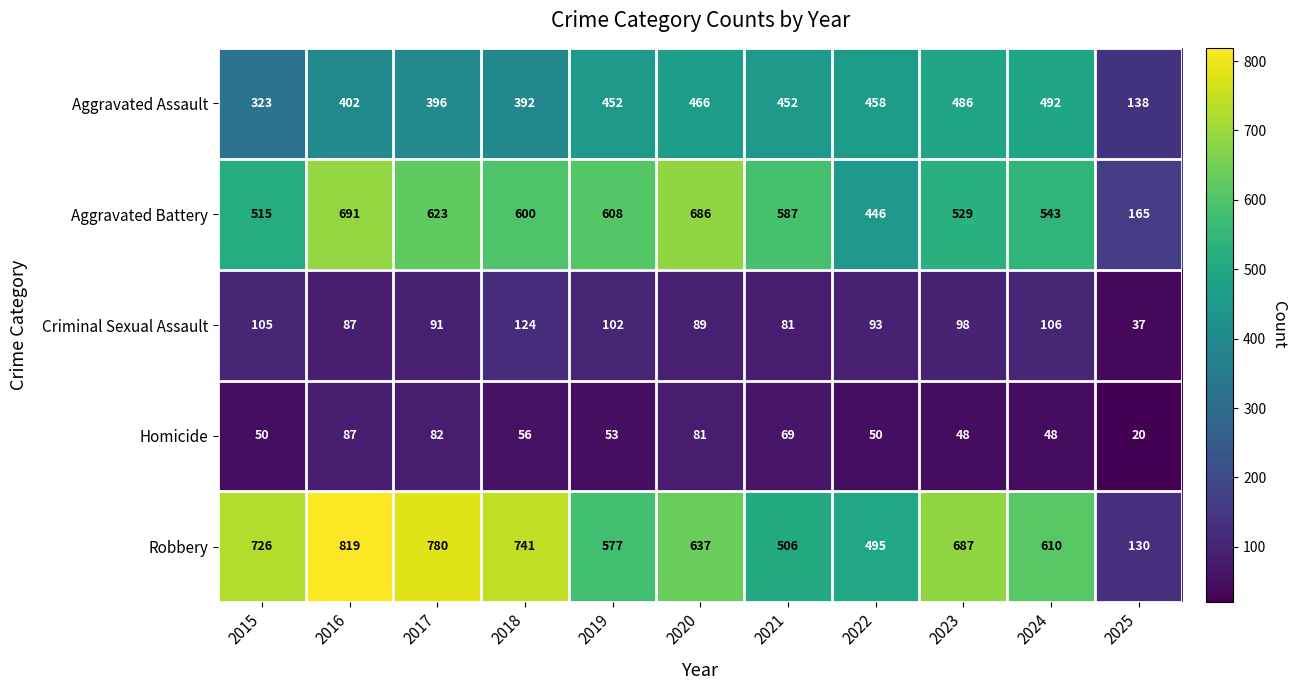

Rank the series by their maximum value, from highest to lowest.

Robbery, Aggravated Battery, Aggravated Assault, Criminal Sexual Assault, Homicide